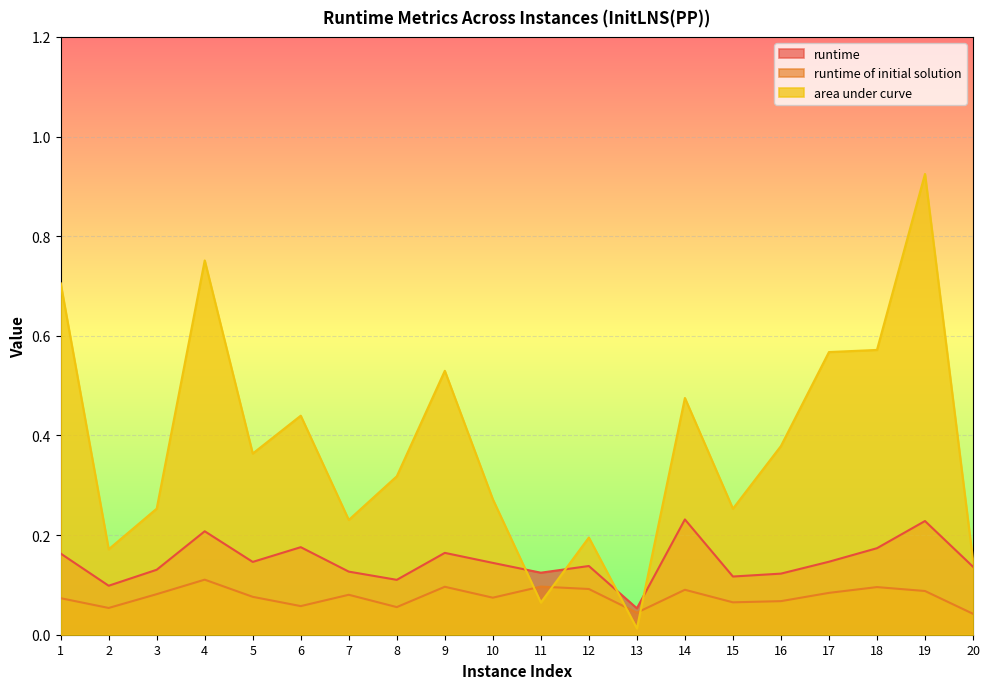

At 11, list the series in order from smallest to largest.

area under curve, runtime of initial solution, runtime